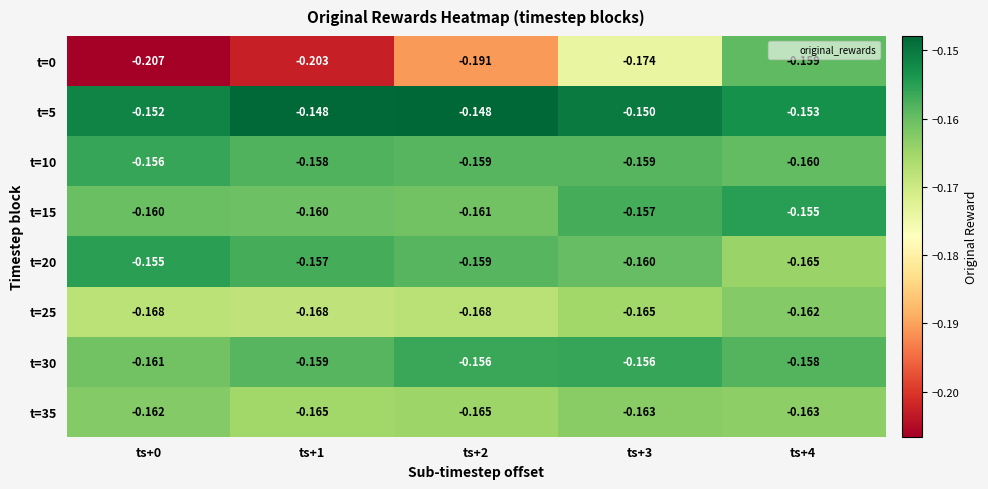

How many categories are shown in the chart?

5